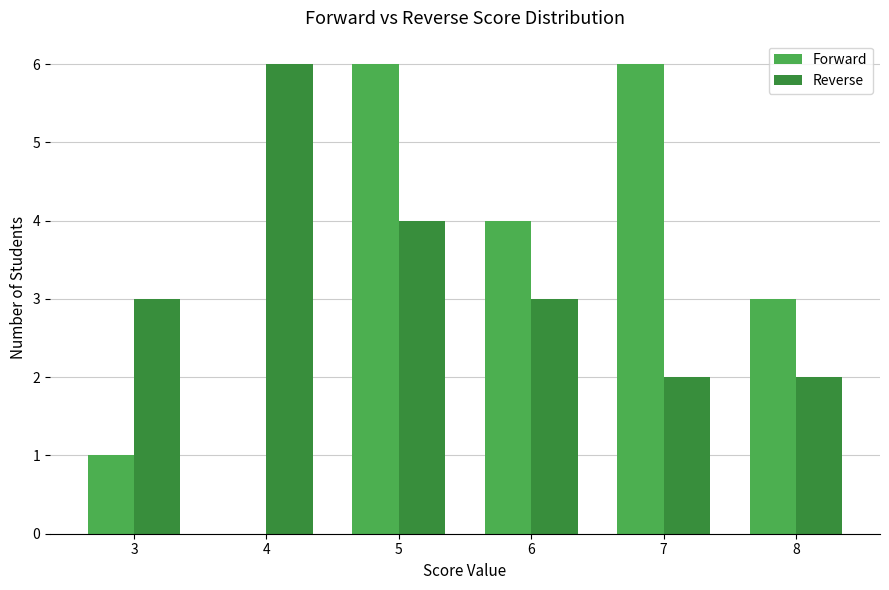

What is the difference between the Forward values at 6 and 3?

3